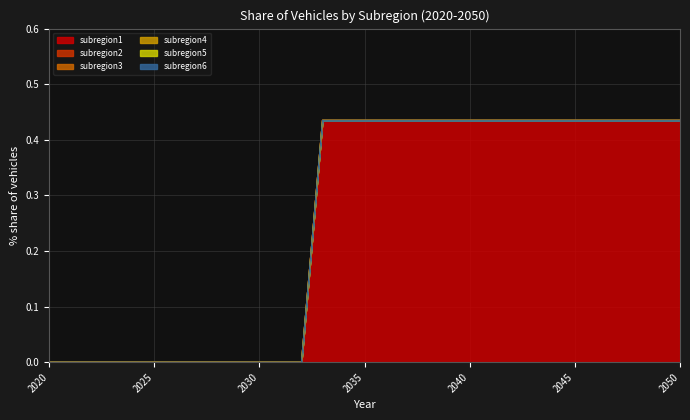

Which series changed the most between 2023 and 2045?

subregion1